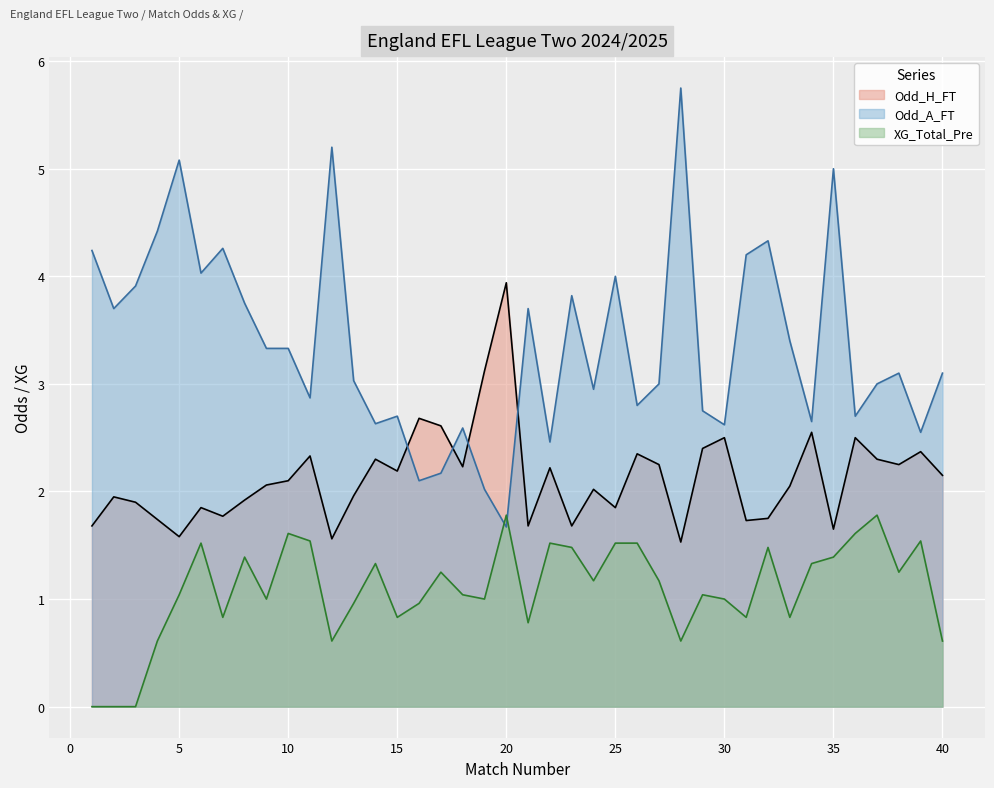

What is the value of the XG_Total_Pre point at the 10th from the left?

1.6